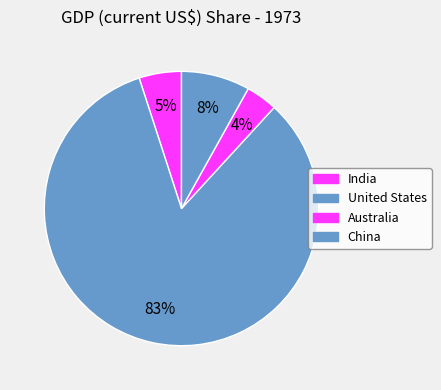

To the nearest percent, what is the average slice percentage?

25%